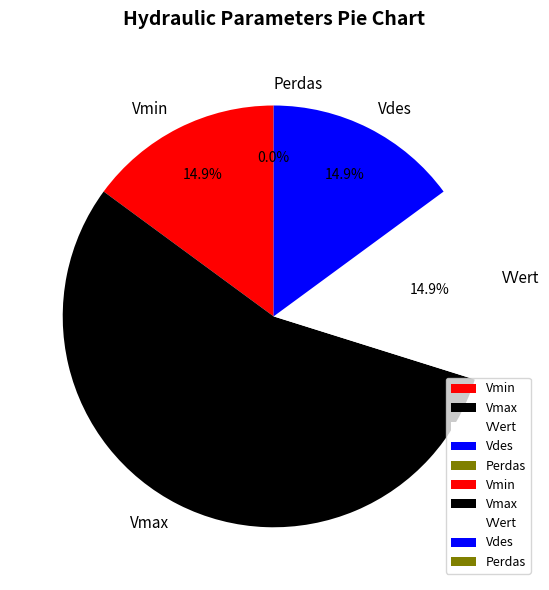

What is the ratio of the value at Vdes to the value at Vmin?

1.0